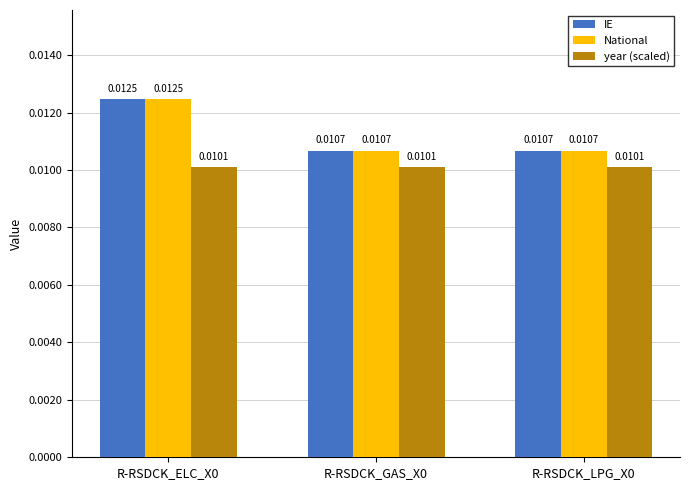

Is the value of IE at R-RSDCK_ELC_X0 greater than the value of year (scaled) at R-RSDCK_LPG_X0?

Yes